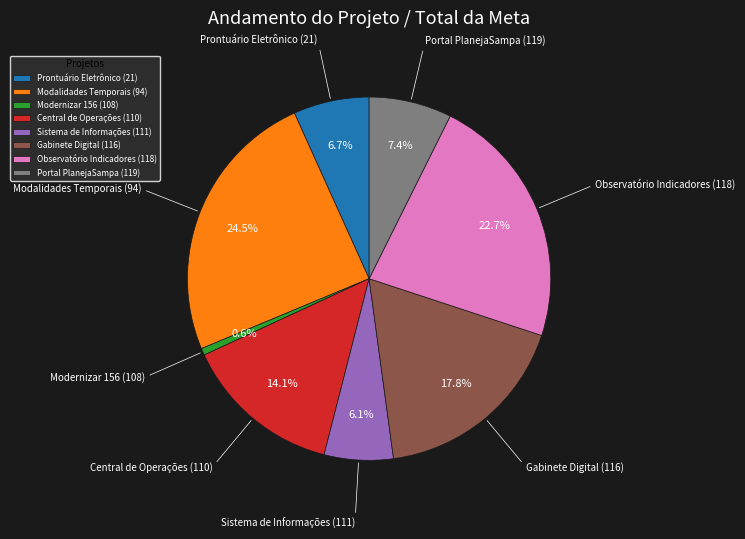

Is there any slice that represents more than half of the pie?

No